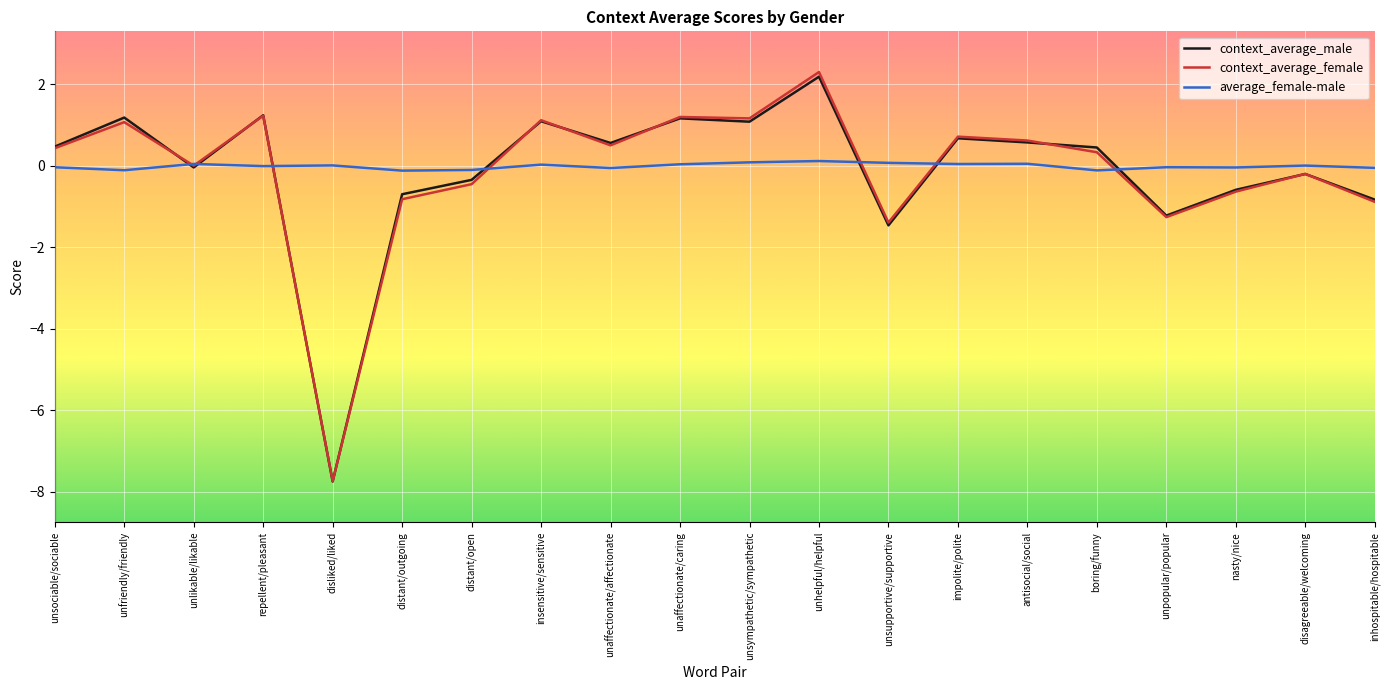

After their last crossing, which series has the higher values: average_female-male or context_average_male?

average_female-male